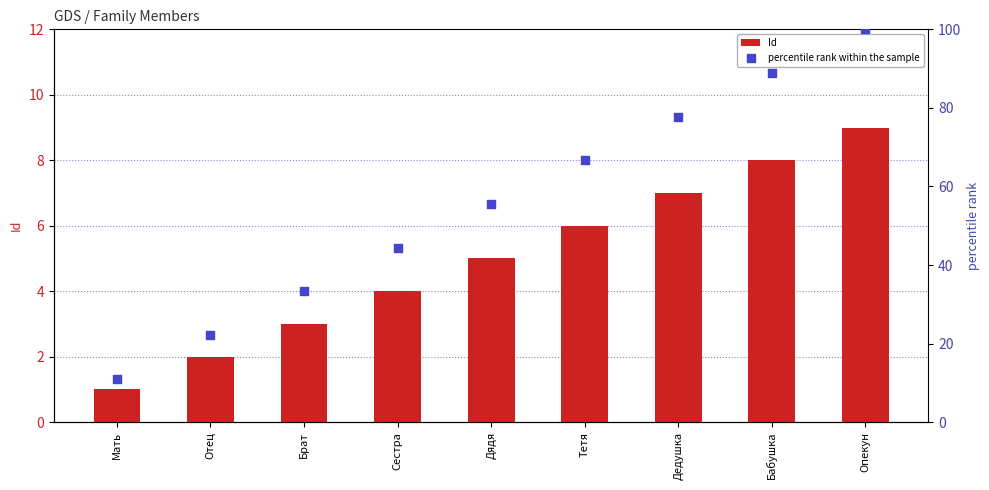

Which series reaches the minimum Y coordinate?

Id